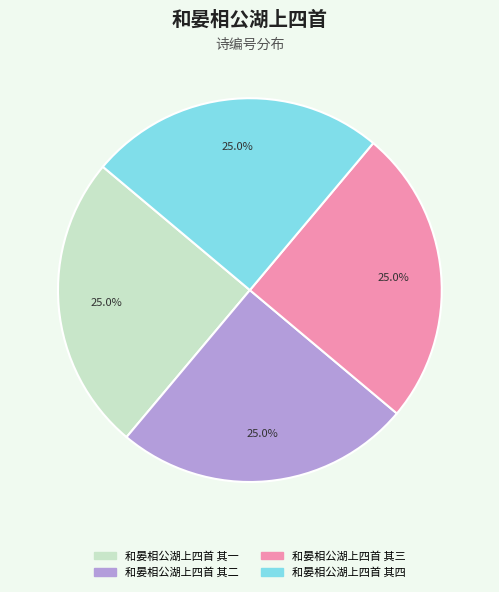

To the nearest percent, what is the combined percentage of 和晏相公湖上四首 其三 and 和晏相公湖上四首 其一?

50%